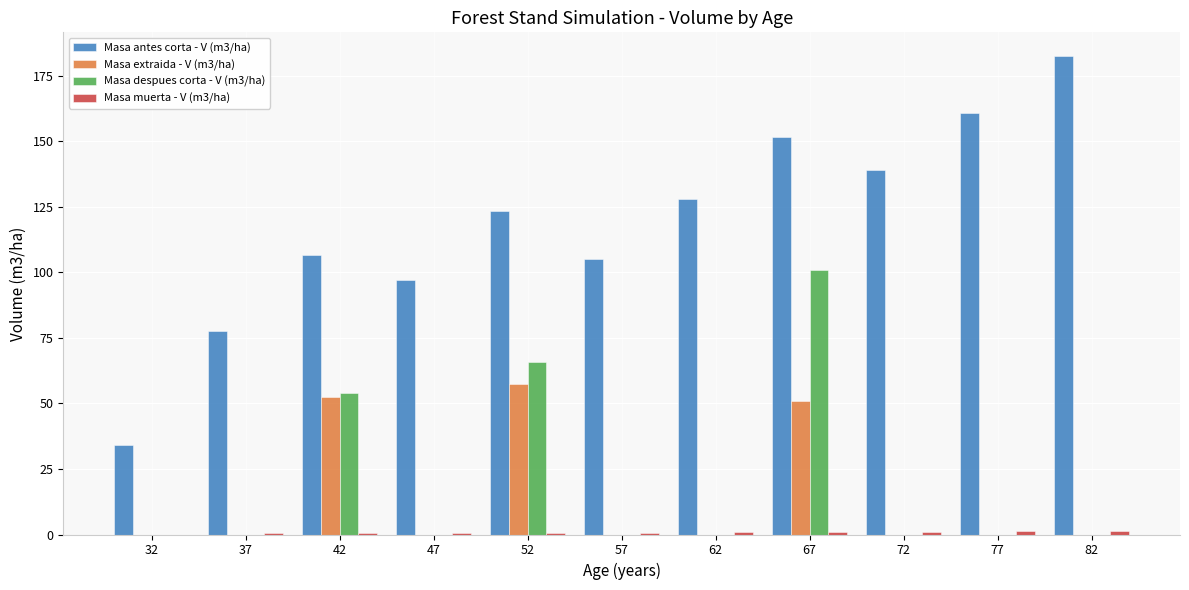

How many distinct data groups are displayed?

4